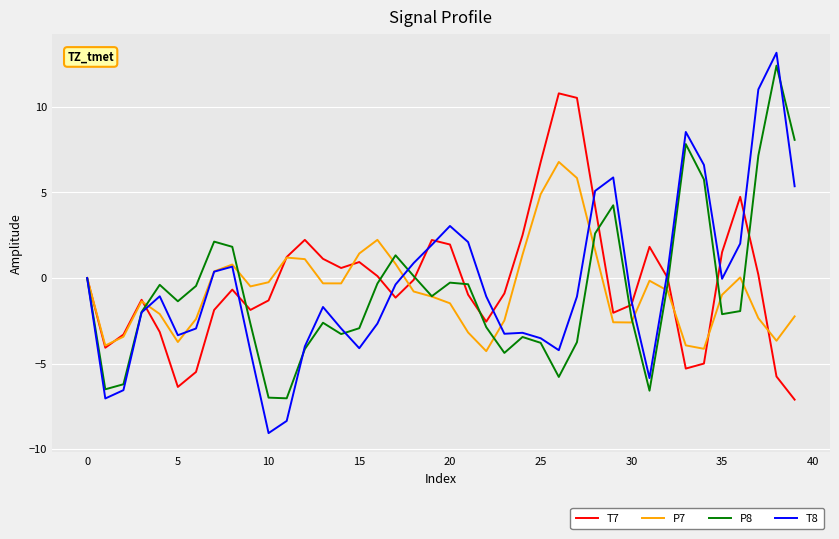

In T7, how many points are lower than both neighbors (excluding endpoints)?

8